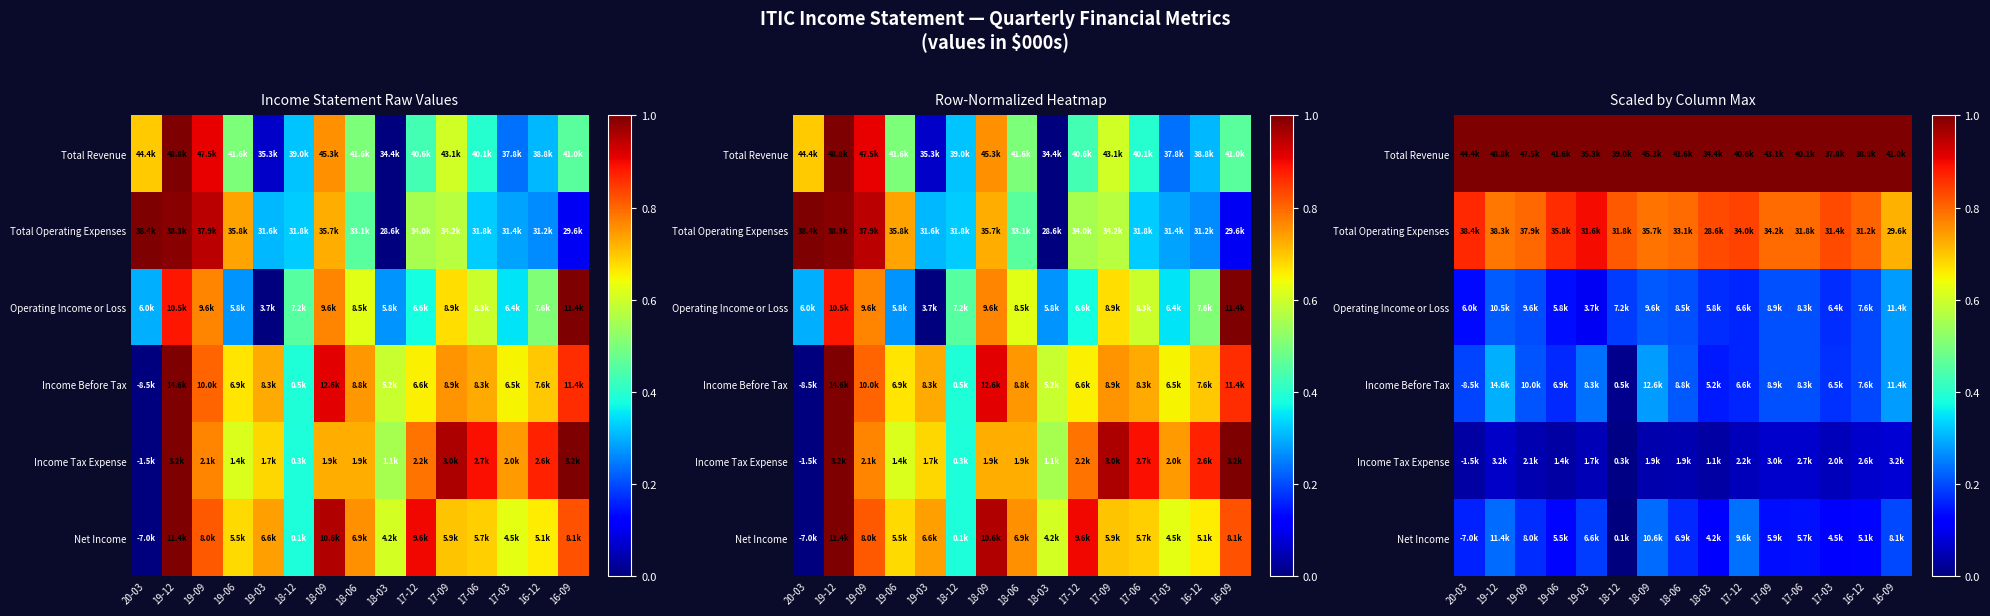

What is the total value across all series at 18-12?

2.0